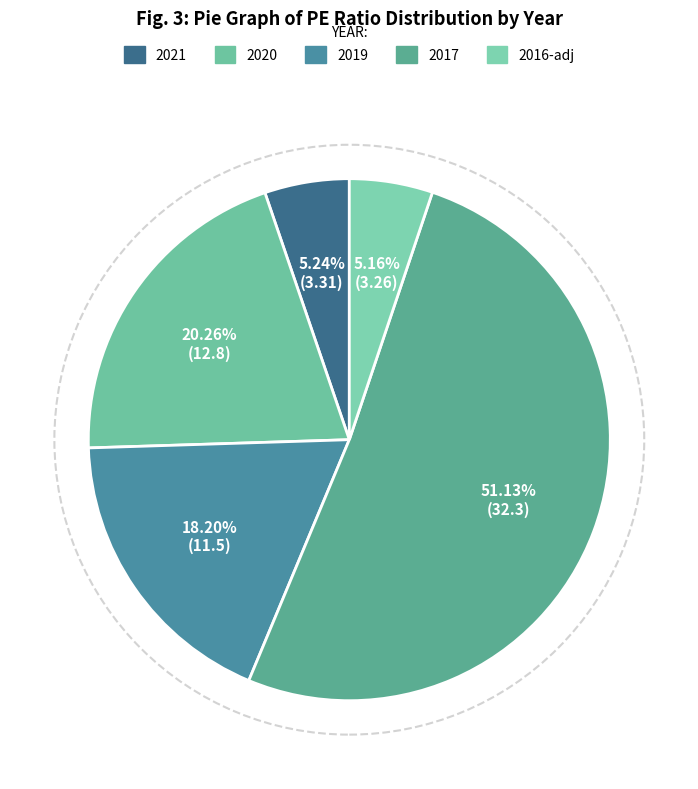

The 2021 slice represents 5% of the pie. True or false?

True